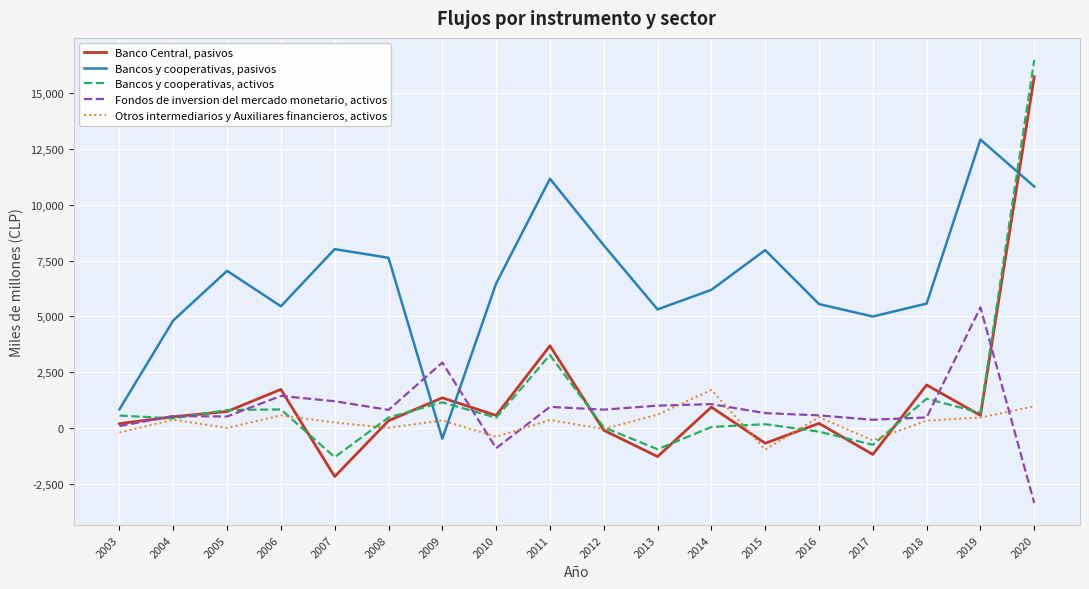

Between 2010 and 2018, which series saw the biggest shift?

Fondos de inversion del mercado monetario, activos